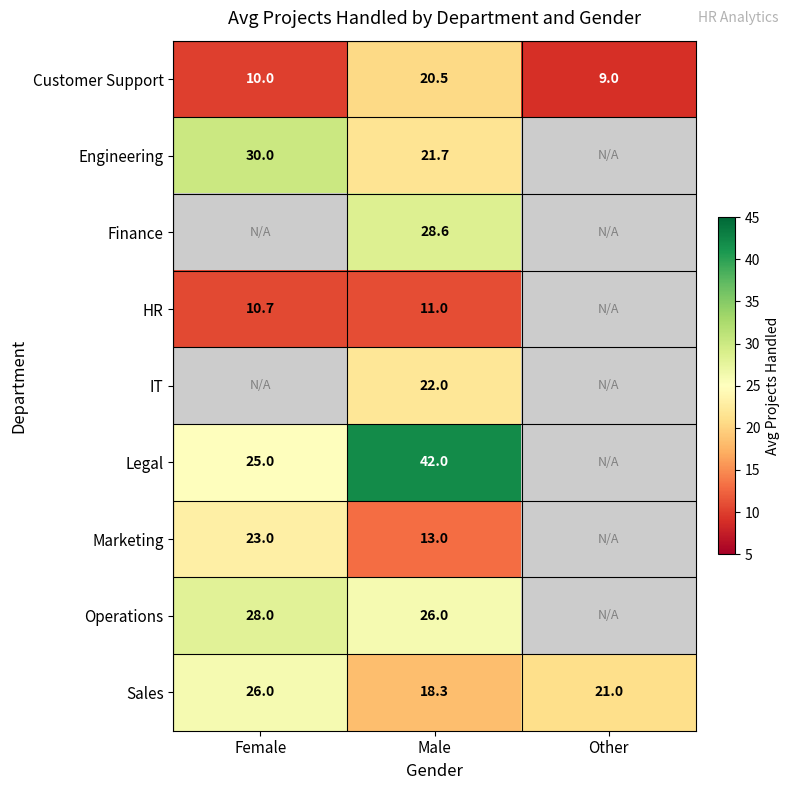

What is the lowest value of the Sales series?

18.3